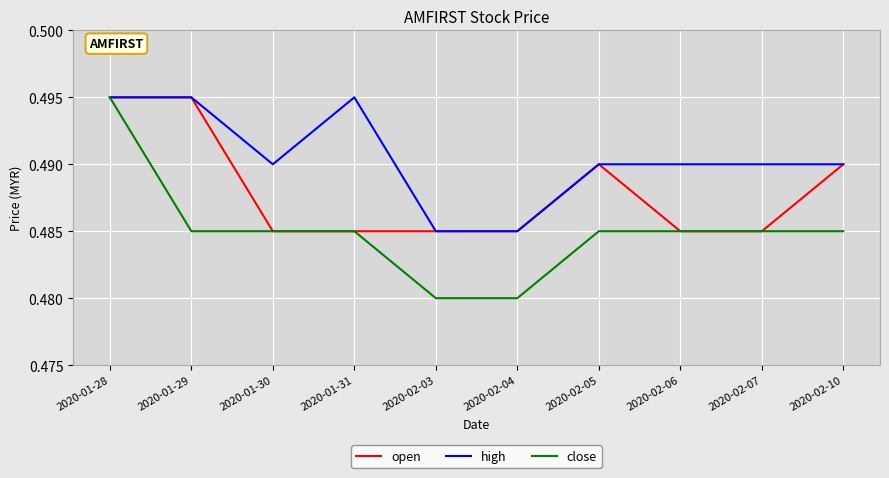

What is the total value across all series at 2020-02-05?

1.5